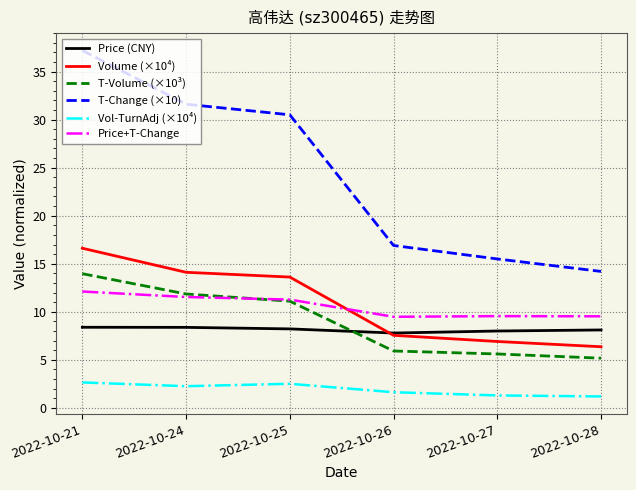

What is the sum of all T-Volume (×10³) values?

53.6